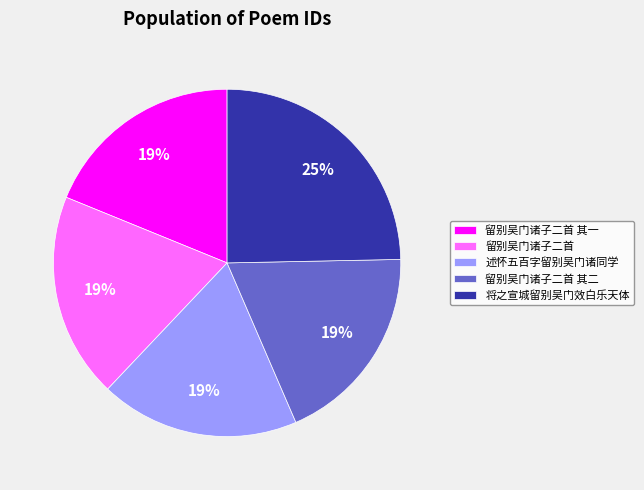

True or false: 留别吴门诸子二首 其一 accounts for 10% of the total.

False